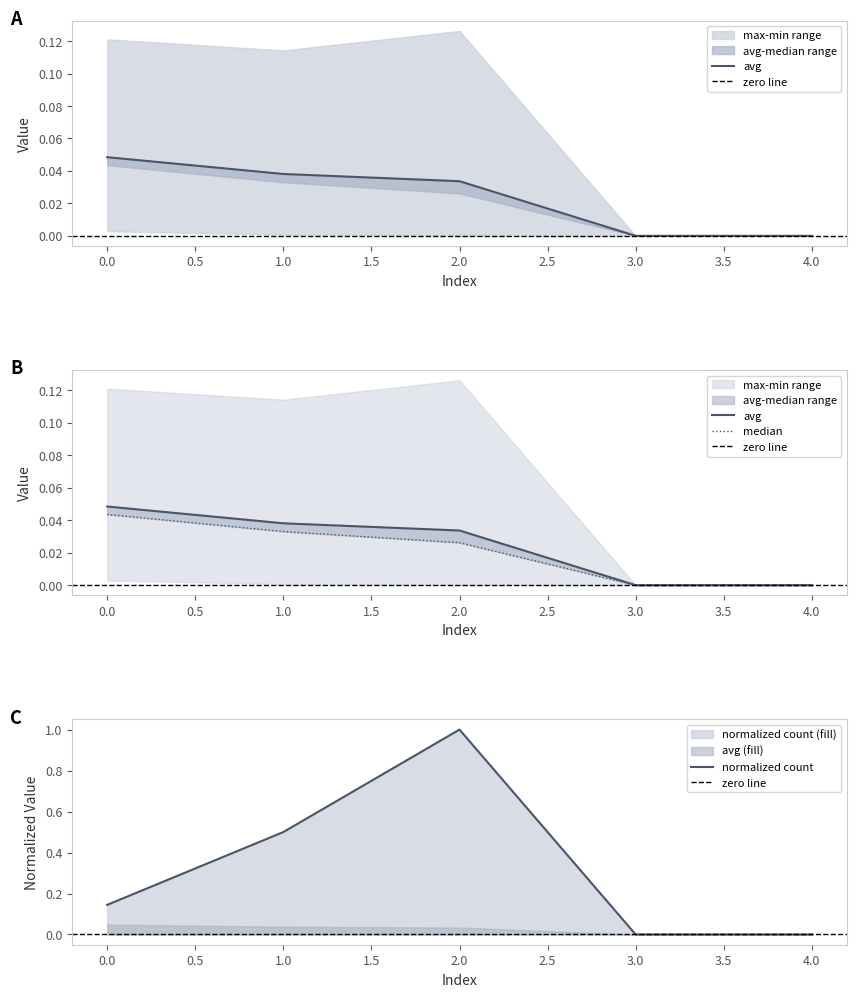

What is the difference between the second highest and second lowest values in the count series?

0.5